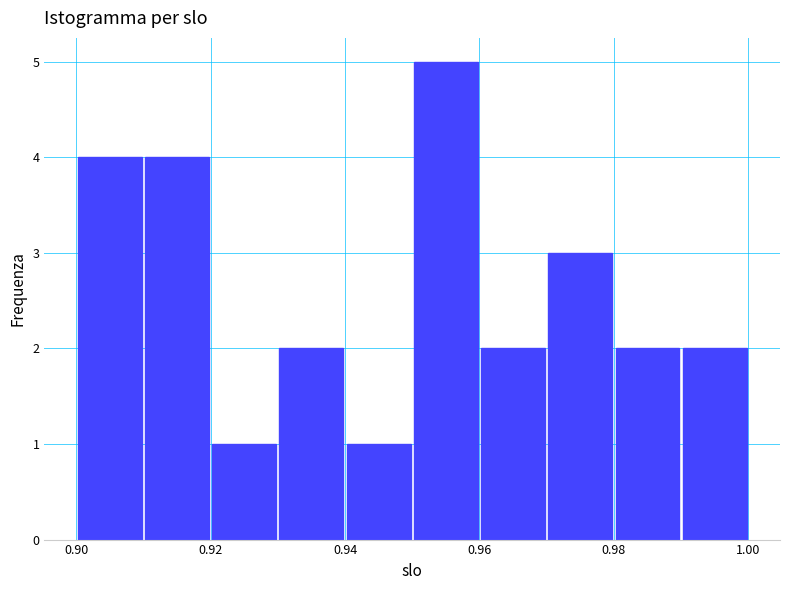

Reading left to right, transcribe this chart: for each bar, give the range it covers on the x-axis and its height. The values are not printed on the chart, so give them approximately, as read against the axis.

0.90 to 0.91: 4
0.91 to 0.92: 4
0.92 to 0.93: 1
0.93 to 0.94: 2
0.94 to 0.95: 1
0.95 to 0.96: 5
0.96 to 0.97: 2
0.97 to 0.98: 3
0.98 to 0.99: 2
0.99 to 1.00: 2